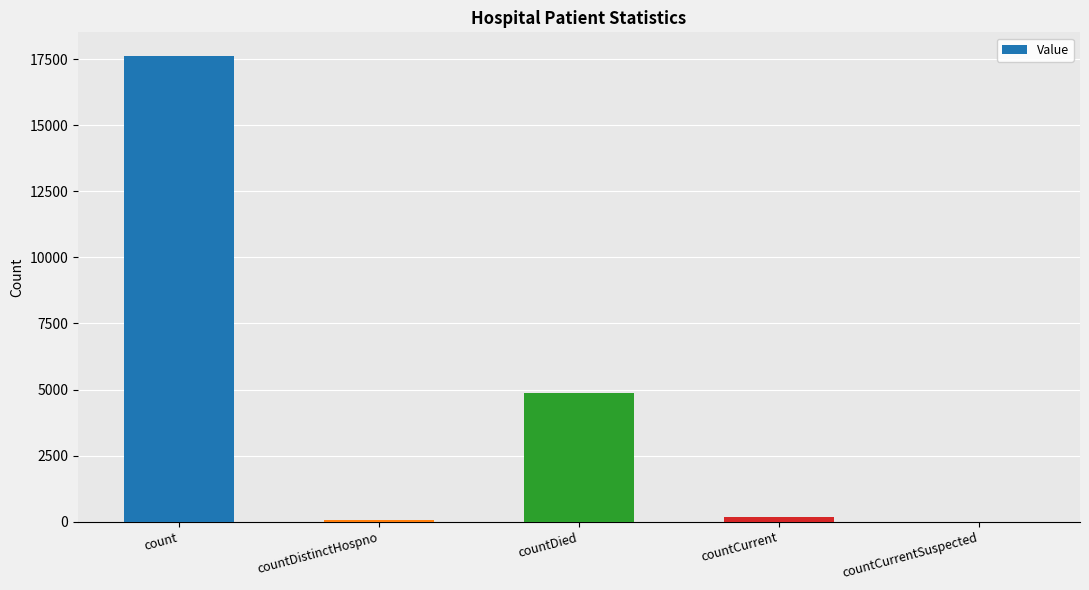

At which category does the chart reach its peak across all series?

count